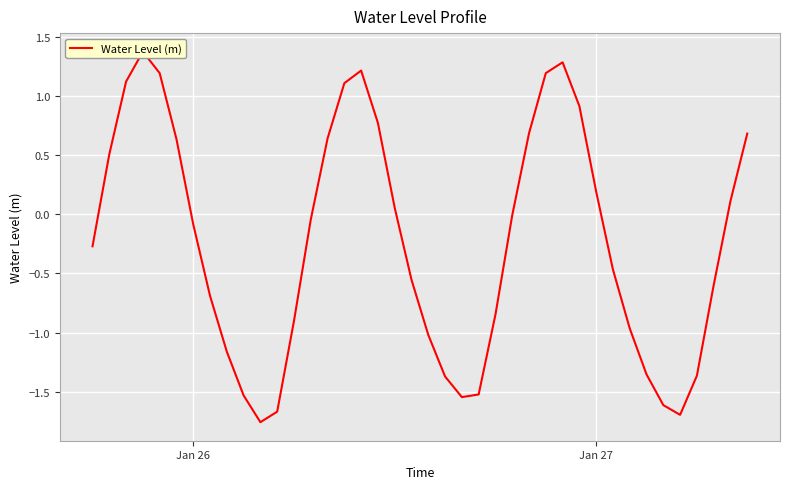

What is the maximum value shown in the chart?

1.4